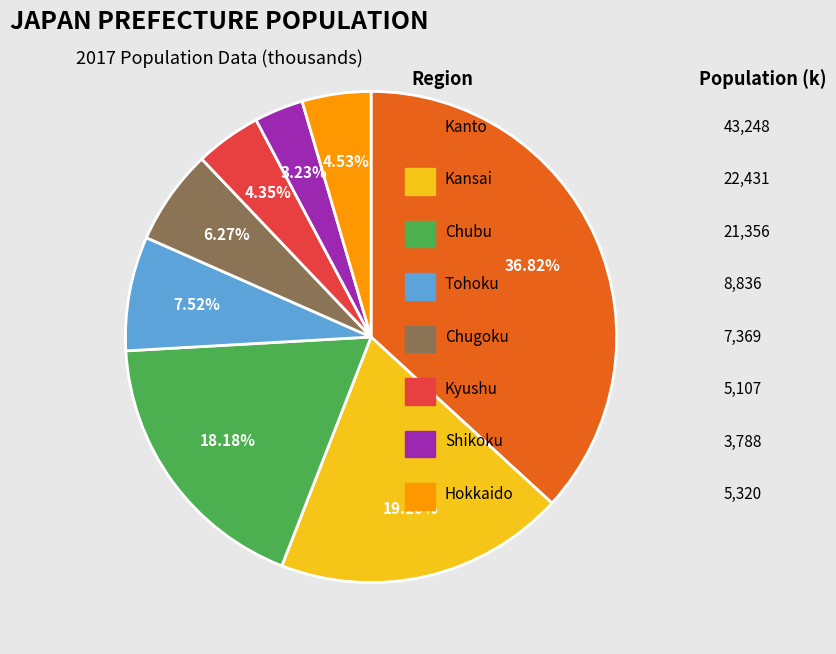

Is there a majority slice in this chart?

No